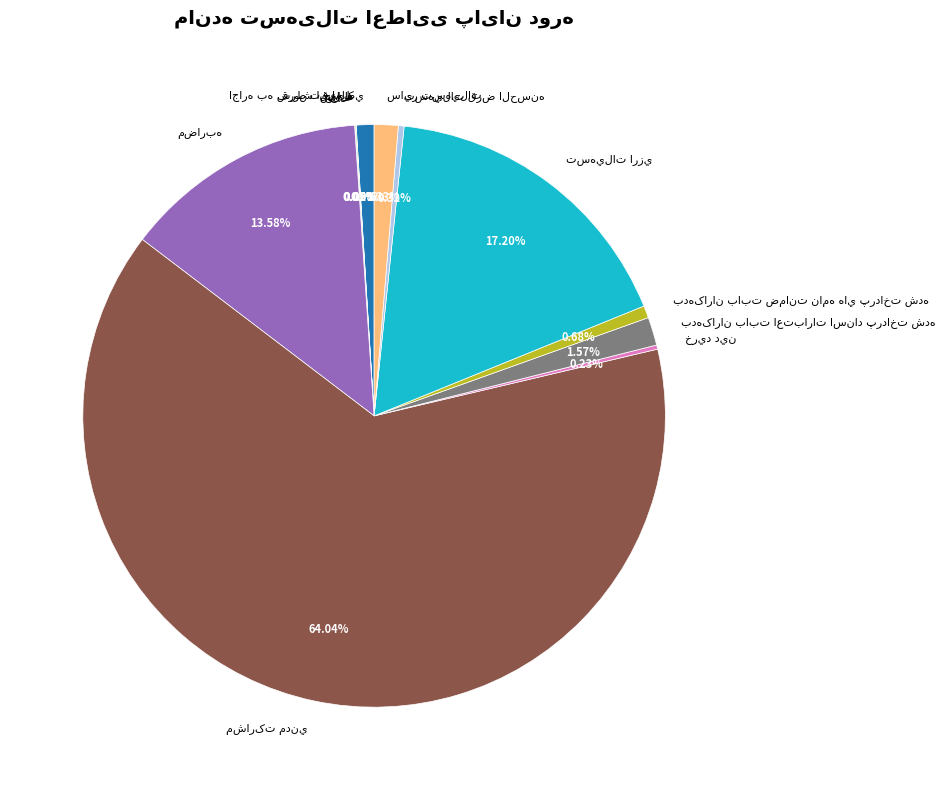

Is there a majority slice in this chart?

Yes